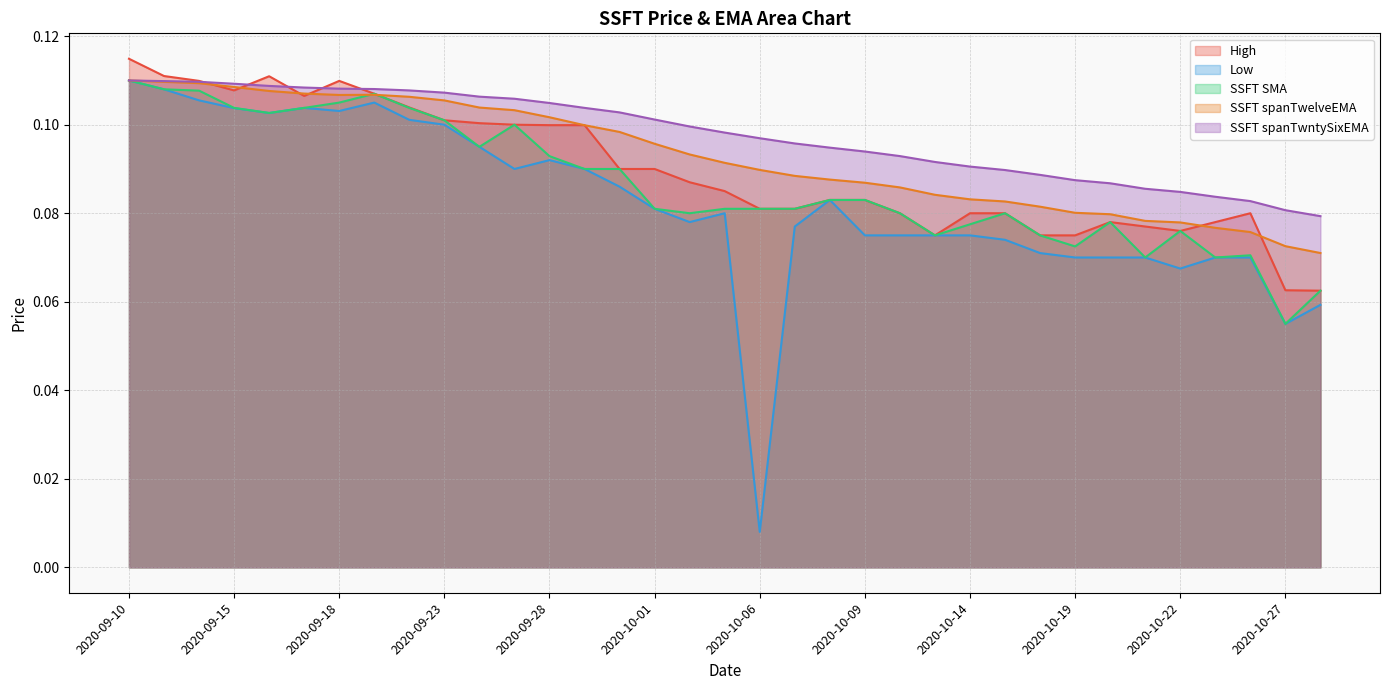

Rank the series by their maximum value, from lowest to highest.

Low, SSFT spanTwelveEMA, SSFT spanTwntySixEMA, SSFT SMA, High